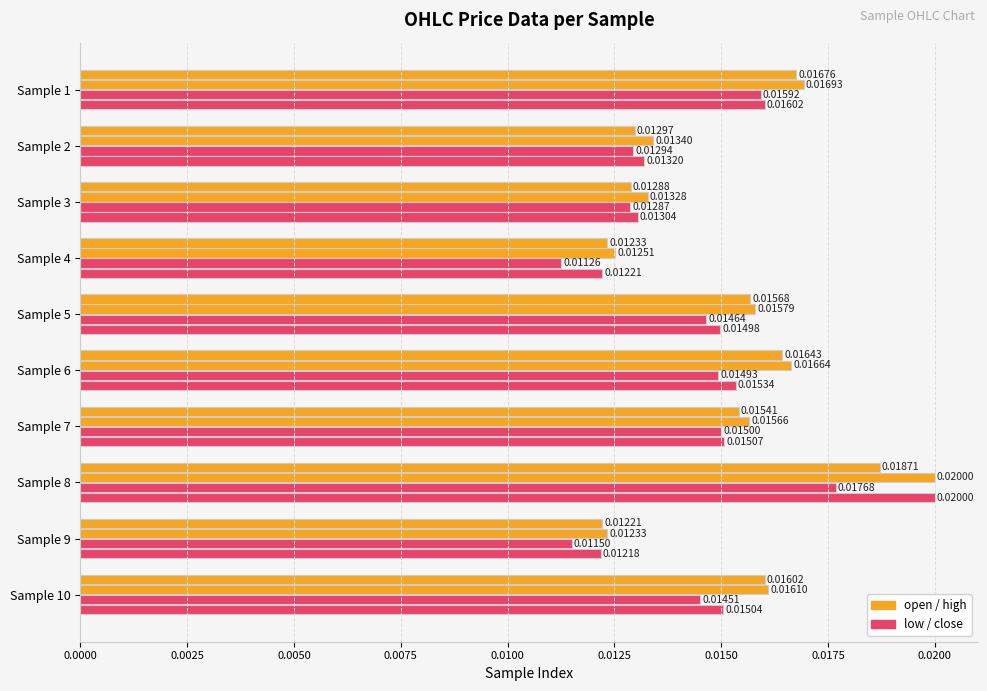

How many data points does each series have?

10